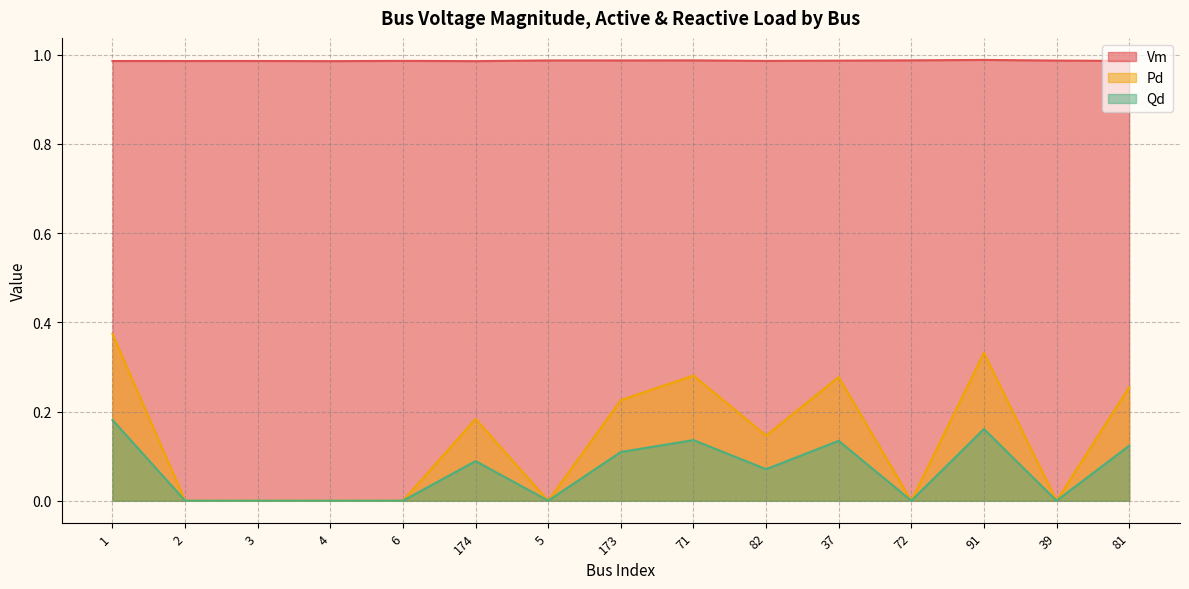

List the series in order of their peak value, lowest first.

Qd, Pd, Vm